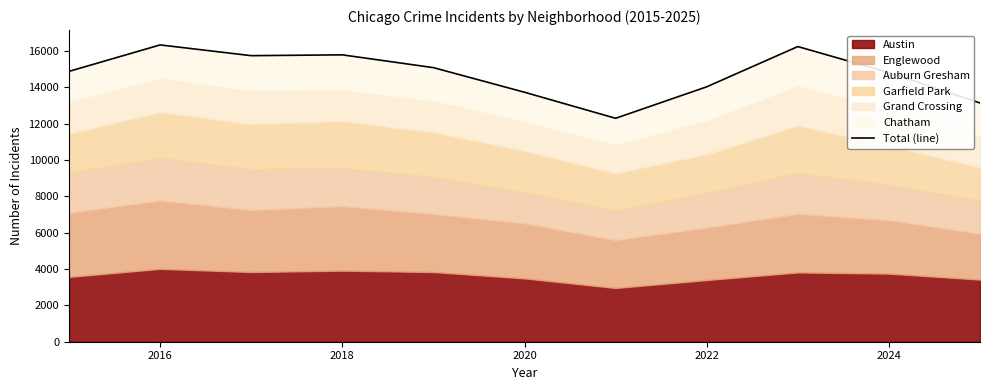

How many data points are less than 14877?

5